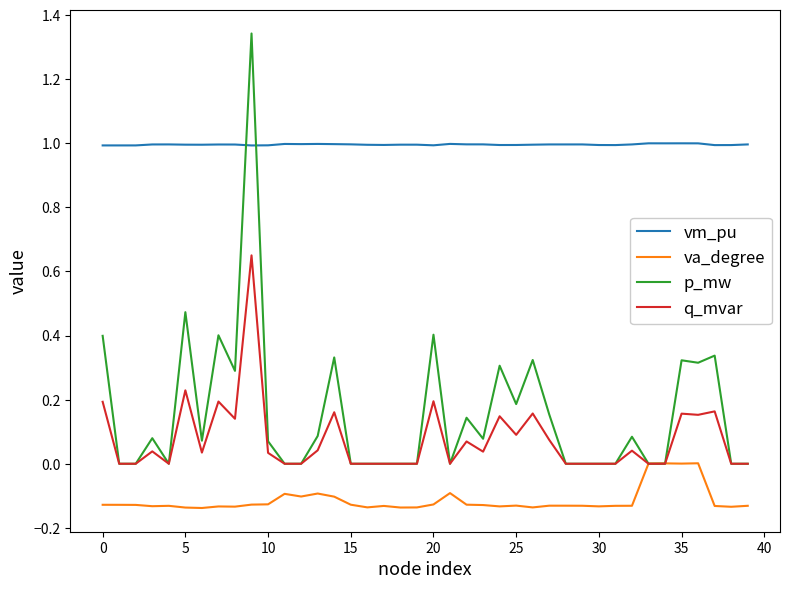

Which series ends up on top after the final intersection of vm_pu and p_mw?

vm_pu